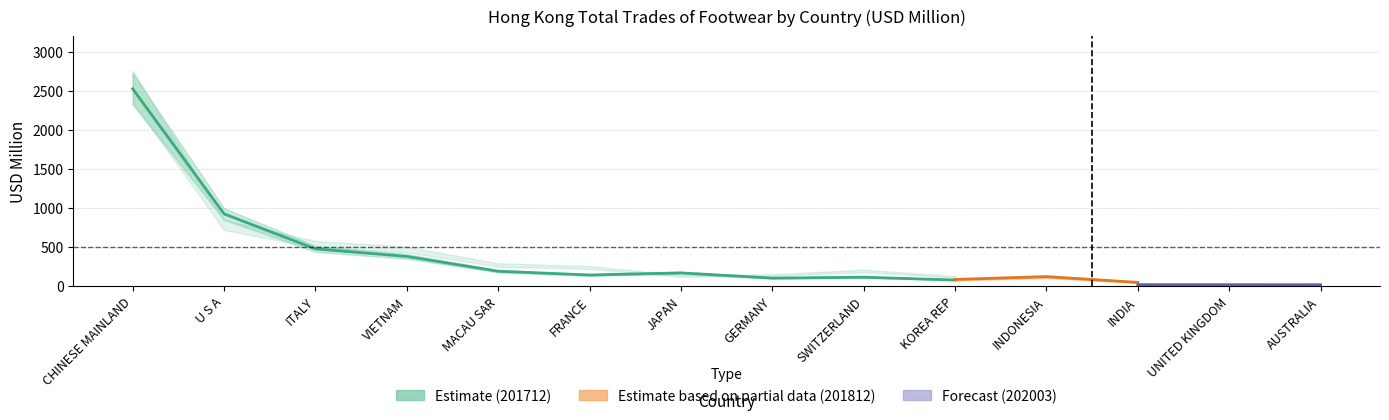

Reading right to left, what are all the values shown in this chart?

201712: AUSTRALIA=93.5	UNITED KINGDOM=74.3	INDIA=49.9	INDONESIA=125.3	KOREA REP=74.4	SWITZERLAND=109.9	GERMANY=98.5	JAPAN=165.5	FRANCE=138.4	MACAU SAR=186.8	VIETNAM=376.6	ITALY=473.1	U S A=921.8	CHINESE MAINLAND=2525.1
201812: AUSTRALIA=101.5	UNITED KINGDOM=66.6	INDIA=43.5	INDONESIA=117.2	KOREA REP=81.4	SWITZERLAND=174.1	GERMANY=102.0	JAPAN=151.4	FRANCE=183.3	MACAU SAR=206.7	VIETNAM=421.7	ITALY=523.6	U S A=847.4	CHINESE MAINLAND=2502.5
201912: AUSTRALIA=81.6	UNITED KINGDOM=65.3	INDIA=50.6	INDONESIA=122.1	KOREA REP=115.3	SWITZERLAND=191.5	GERMANY=137.1	JAPAN=126.9	FRANCE=234.6	MACAU SAR=267.1	VIETNAM=465.0	ITALY=532.8	U S A=777.9	CHINESE MAINLAND=2556.8
202003: AUSTRALIA=13.8	UNITED KINGDOM=14.1	INDIA=14.6	INDONESIA=22.6	KOREA REP=22.8	SWITZERLAND=24.1	GERMANY=24.2	JAPAN=24.8	FRANCE=37.4	MACAU SAR=52.2	VIETNAM=80.8	ITALY=94.4	U S A=112.9	CHINESE MAINLAND=392.8